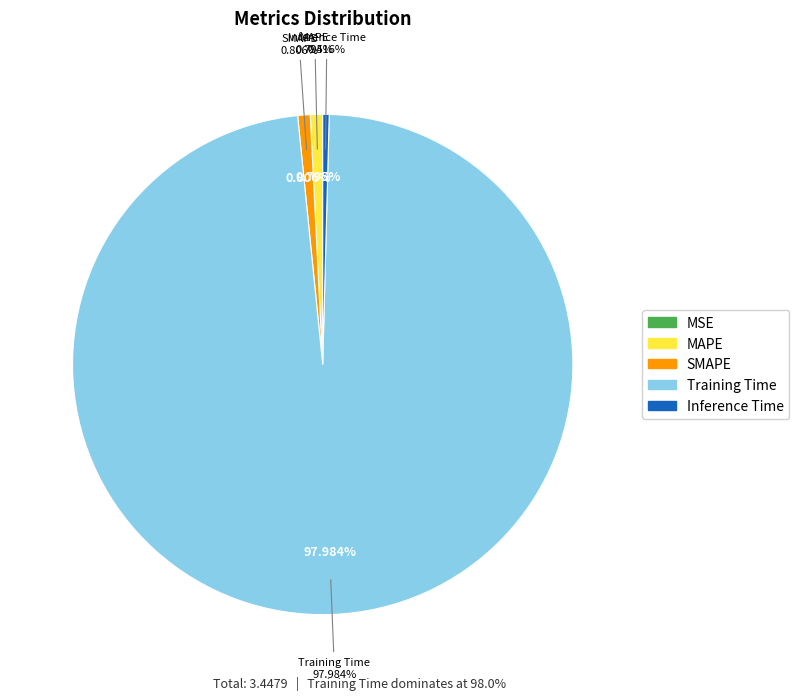

To the nearest percent, what is the combined percentage of MAPE and SMAPE?

2%